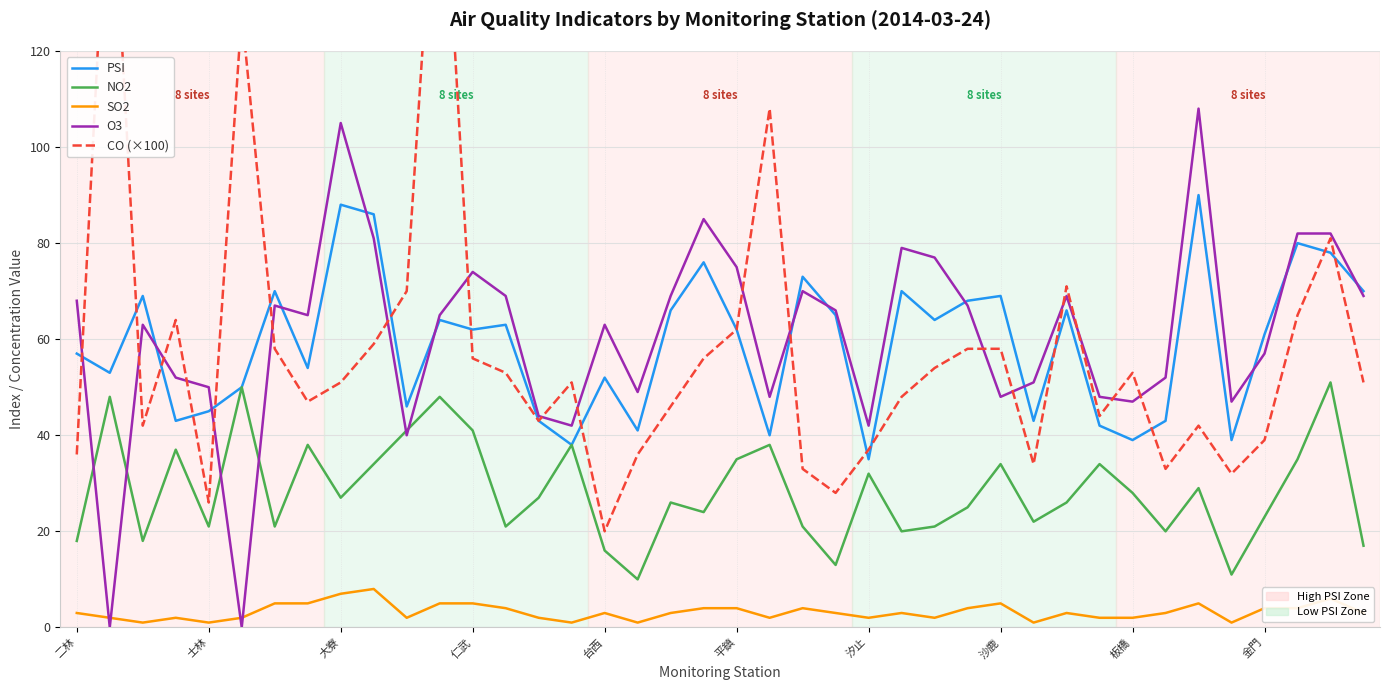

What is the label of the 6th point from the left?

平鎮